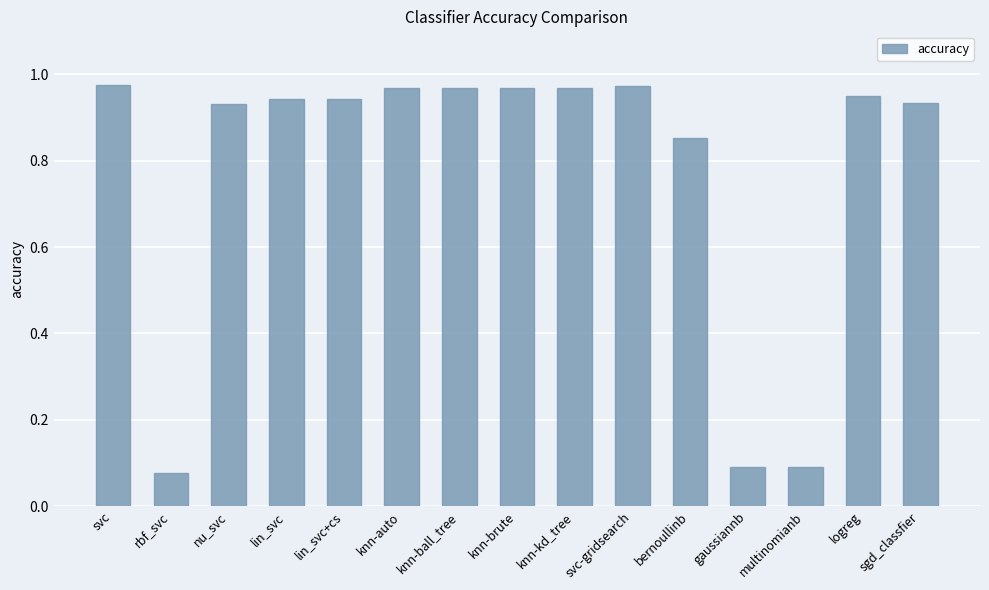

Count the number of categories in the chart.

15